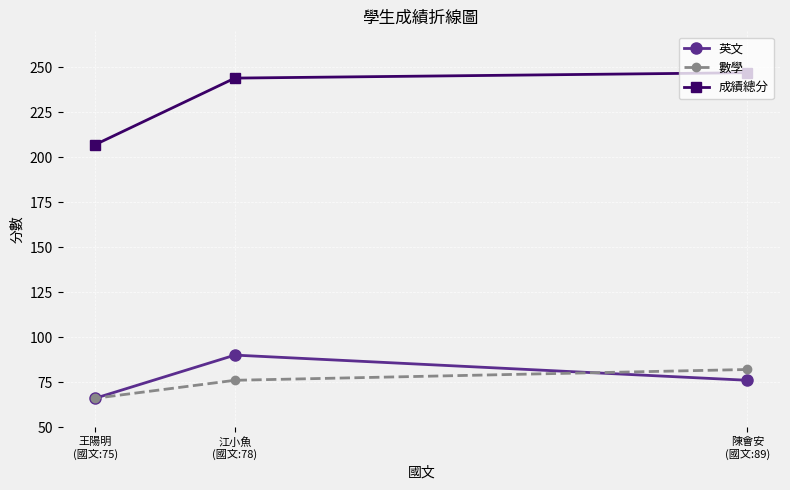

At which label does 英文 reach its minimum?

王陽明
(國文:75)